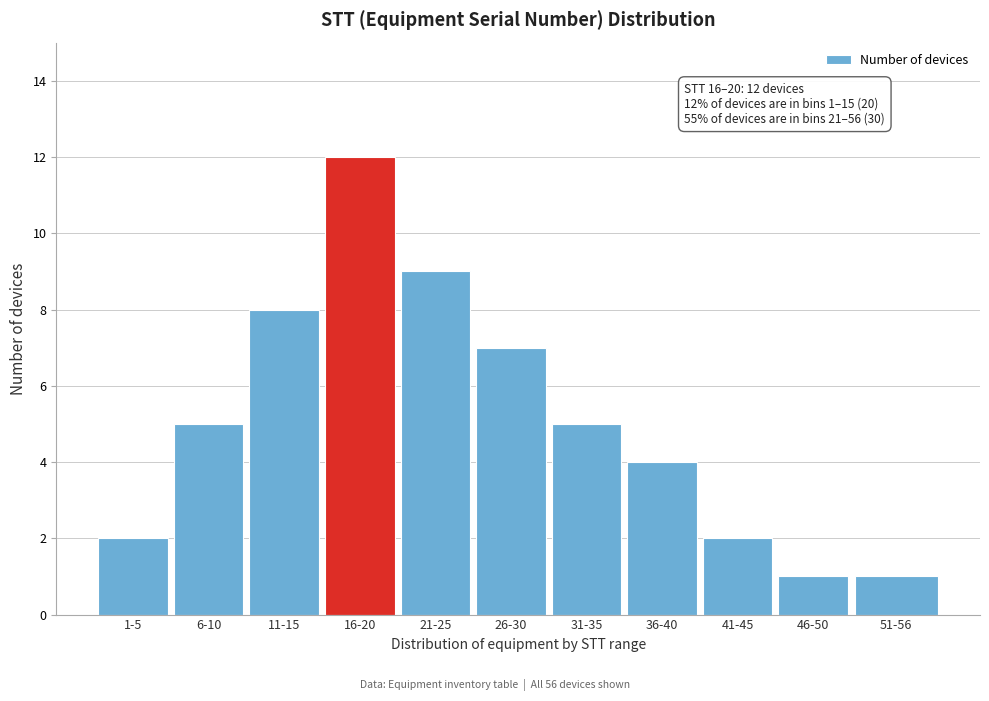

Reading left to right, what are all the values shown in this chart?

1-5=2	6-10=5	11-15=8	16-20=12	21-25=9	26-30=7	31-35=5	36-40=4	41-45=2	46-50=1	51-56=1